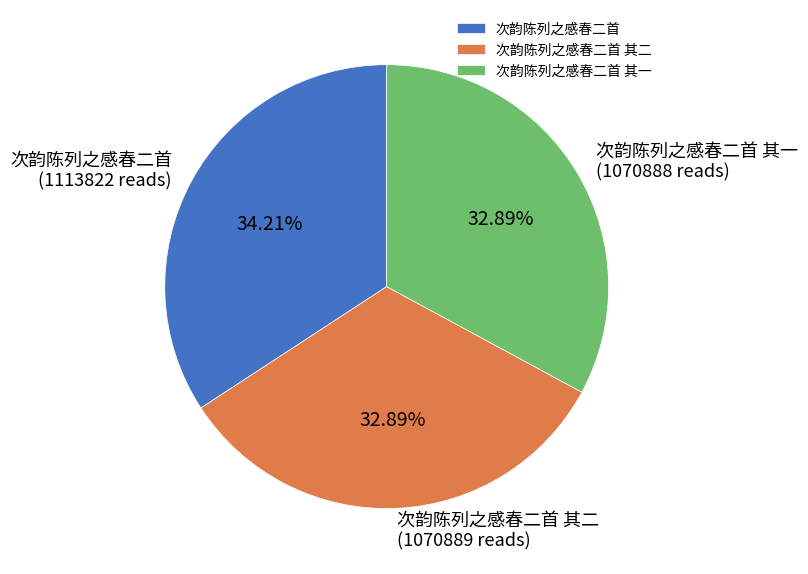

What percentage is the 次韵陈列之感春二首 slice, to the nearest percent?

34%